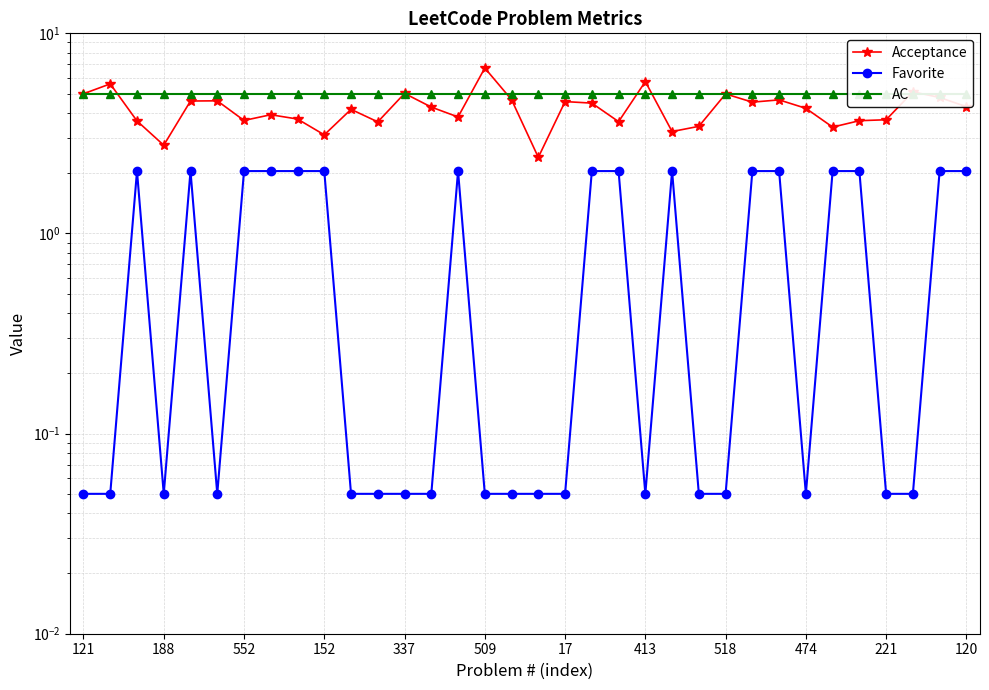

What is the minimum value shown in the chart?

0.1